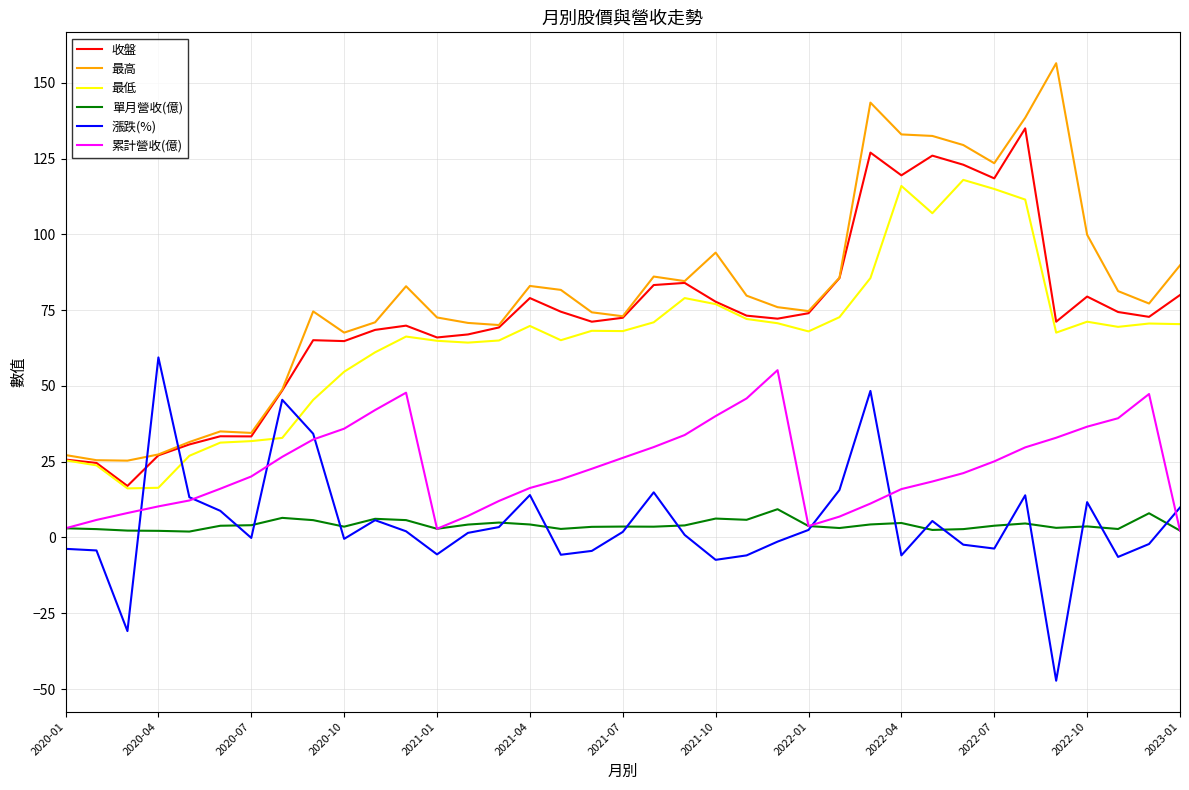

True or false: 累計營收(億) and 最低 cross at least once.

False